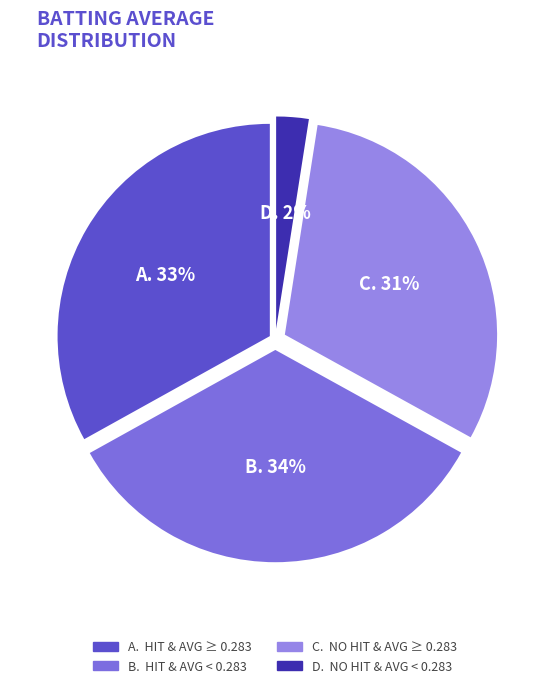

Is there any slice that represents more than half of the pie?

No